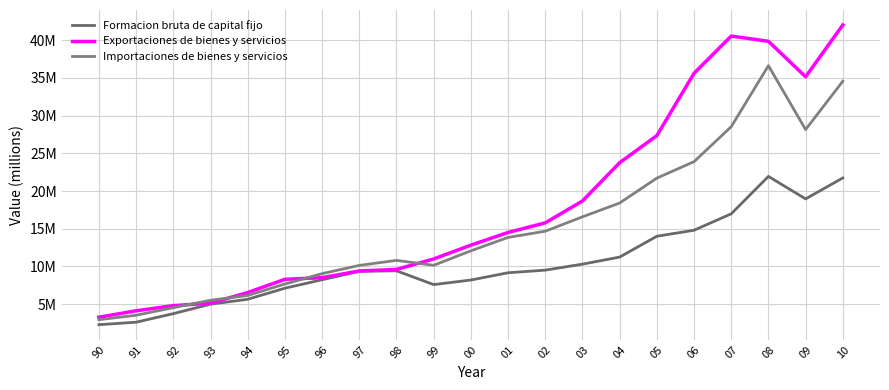

Reading left to right, list all the values displayed in this chart.

Formacion bruta de capital fijo: 2278740	2609652	3742537	5001707	5649149	7117866	8240745	9355445	9426972	7596106	8202722	9165283	9514934	10307001	11245253	14007707	14805188	16983393	21946100	18963826	21741469
Exportaciones de bienes y servicios: 3270245	4120835	4806633	5132008	6544047	8295392	8520525	9405599	9611506	10997190	12827862	14511798	15787605	18684506	23763715	27355083	35619352	40561282	39866348	35154948	42030697
Importaciones de bienes y servicios: 2939587	3532397	4541745	5516714	6158499	7672547	9047935	10142833	10807770	10156675	12077195	13852076	14677428	16580959	18414994	21719198	23900830	28539469	36637279	28158108	34570415